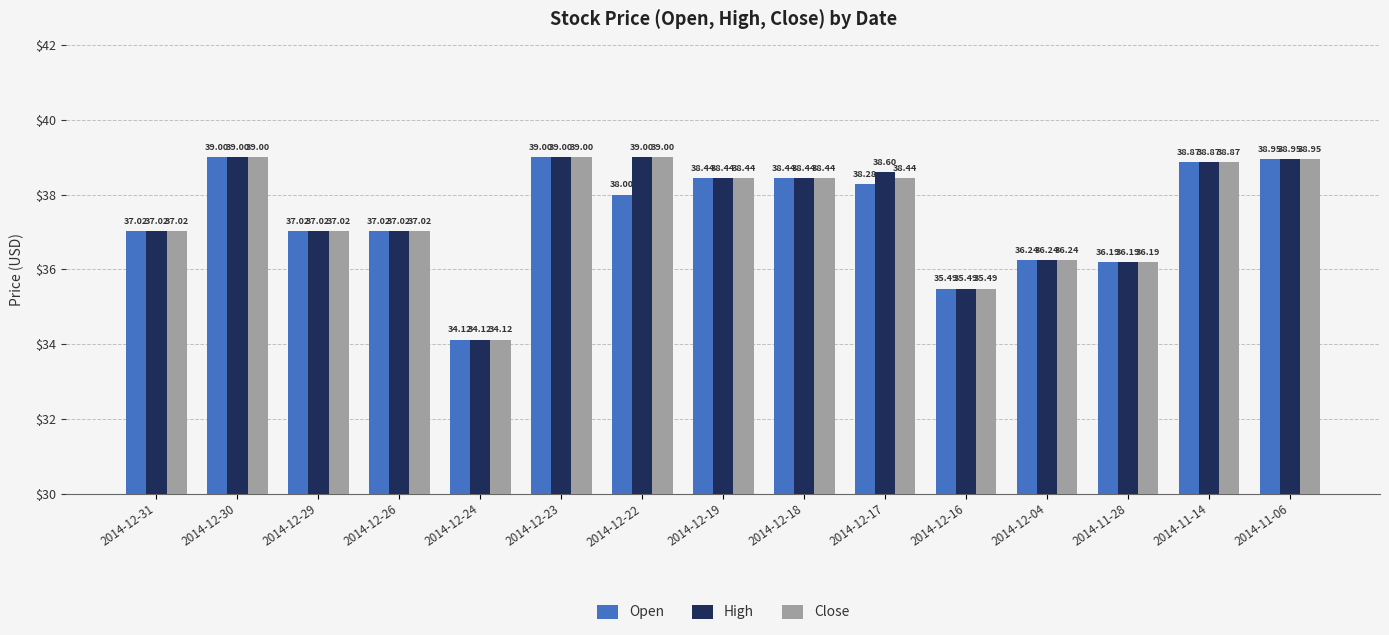

How many bars are there in each group?

3